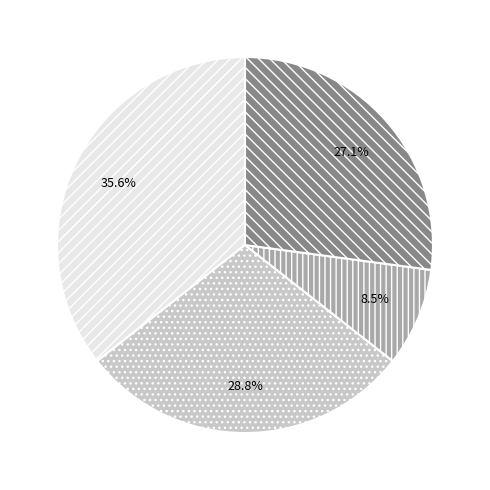

Approximately how many times larger is the value at Criminal Sexual Assault compared to Aggravated Battery?

0.3